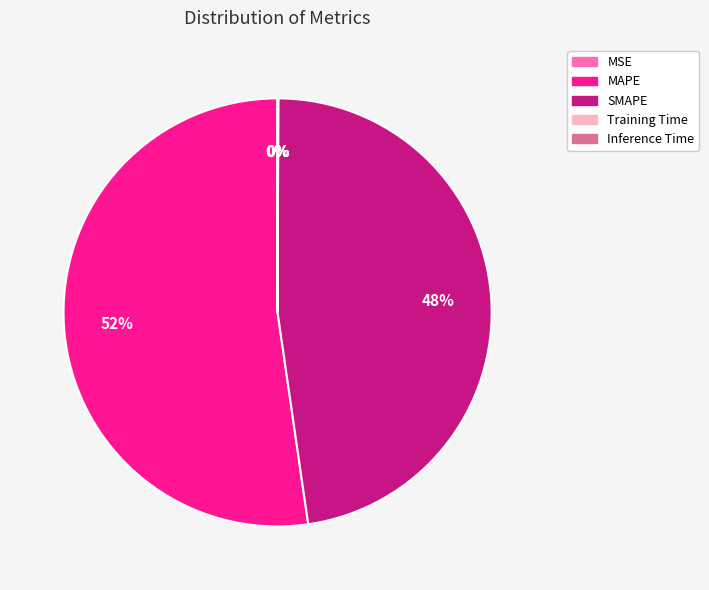

To the nearest percent, what is the average slice percentage?

20%